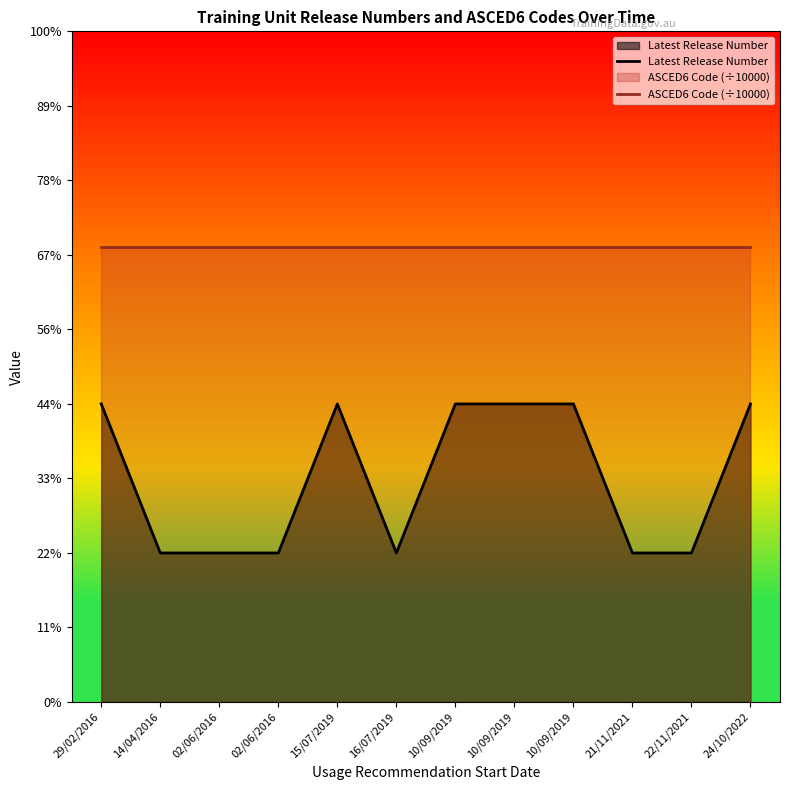

What value does the Latest Release Number series have at 21/11/2021?

1.0